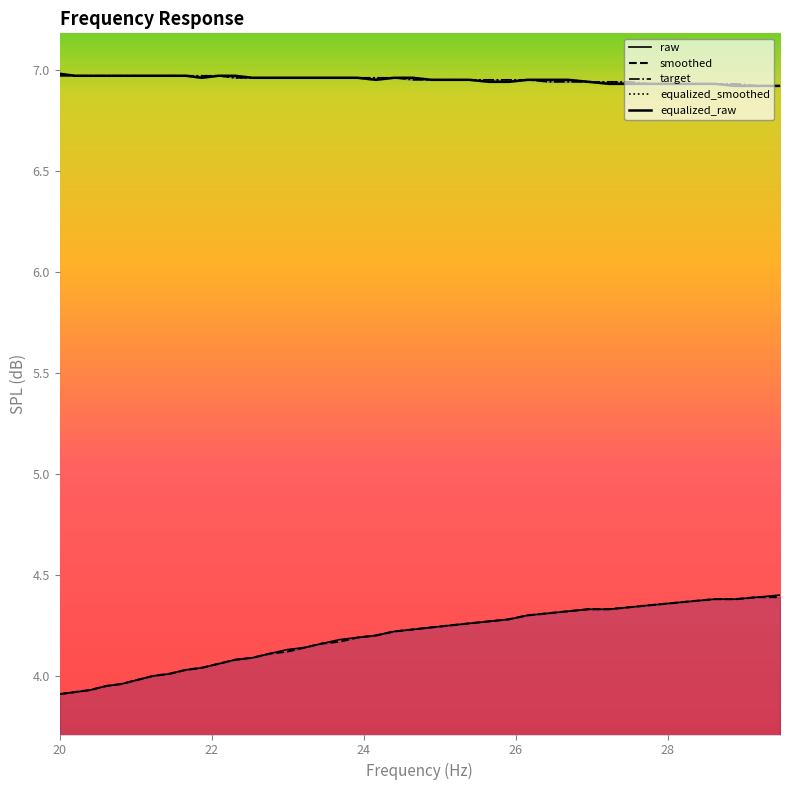

At how many categories does at least one series exceed 6?

40